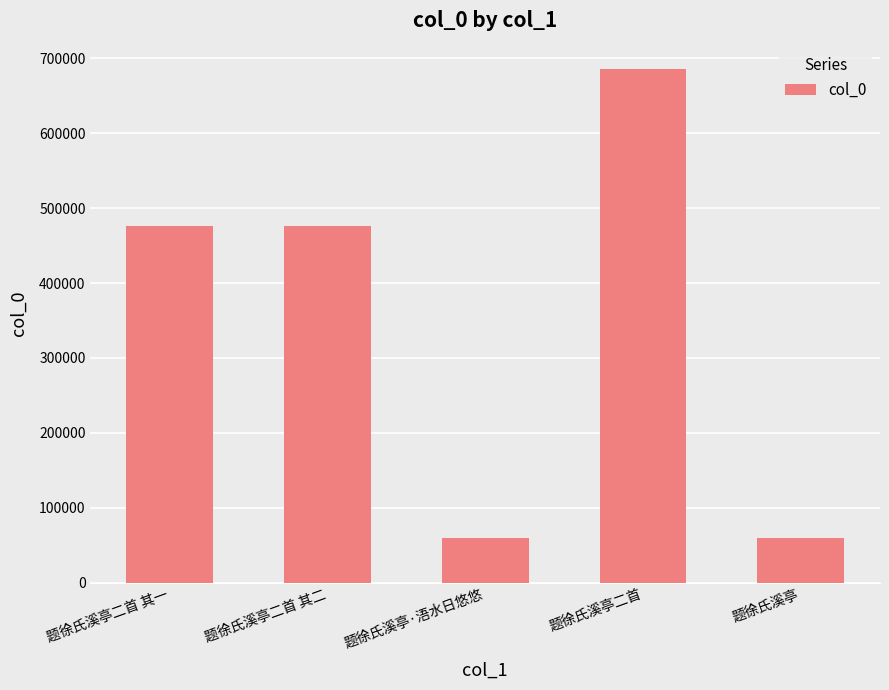

Which label corresponds to the largest value in the chart?

题徐氏溪亭二首